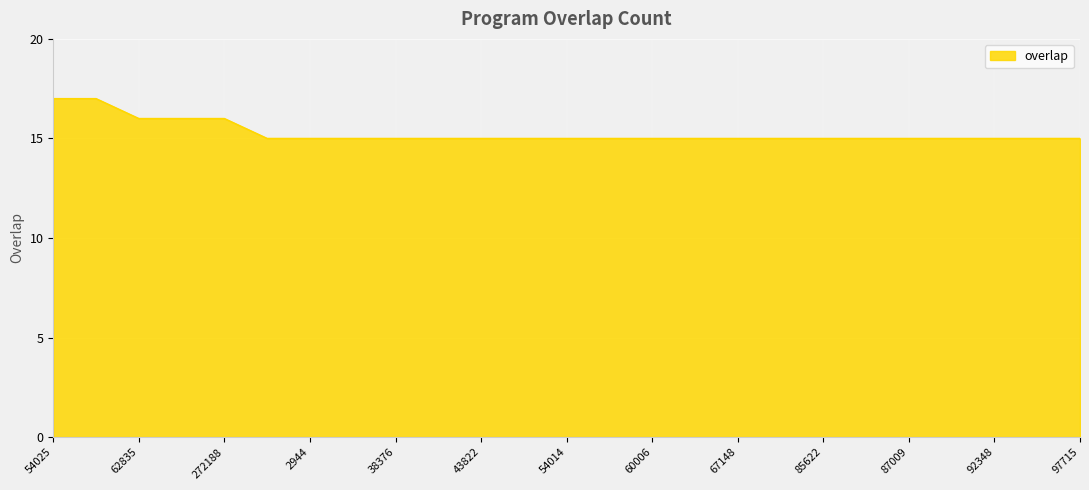

What is the greatest value displayed?

17